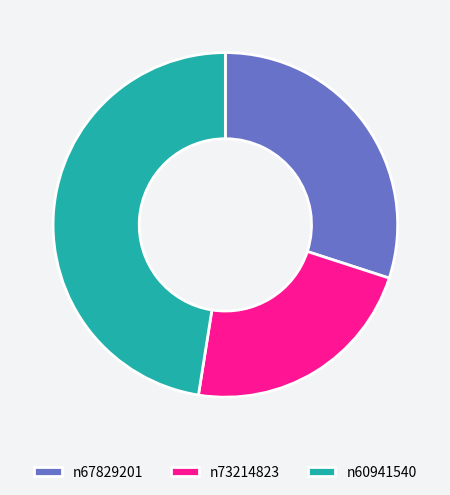

Is the sum of n60941540 and n73214823 greater than half?

Yes